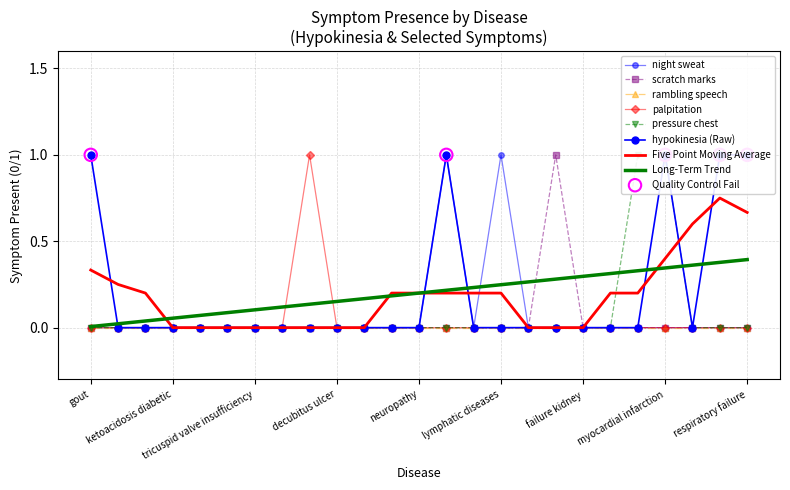

Is the value of night sweat at neuropathy greater than the value of pressure chest at overload fluid?

No